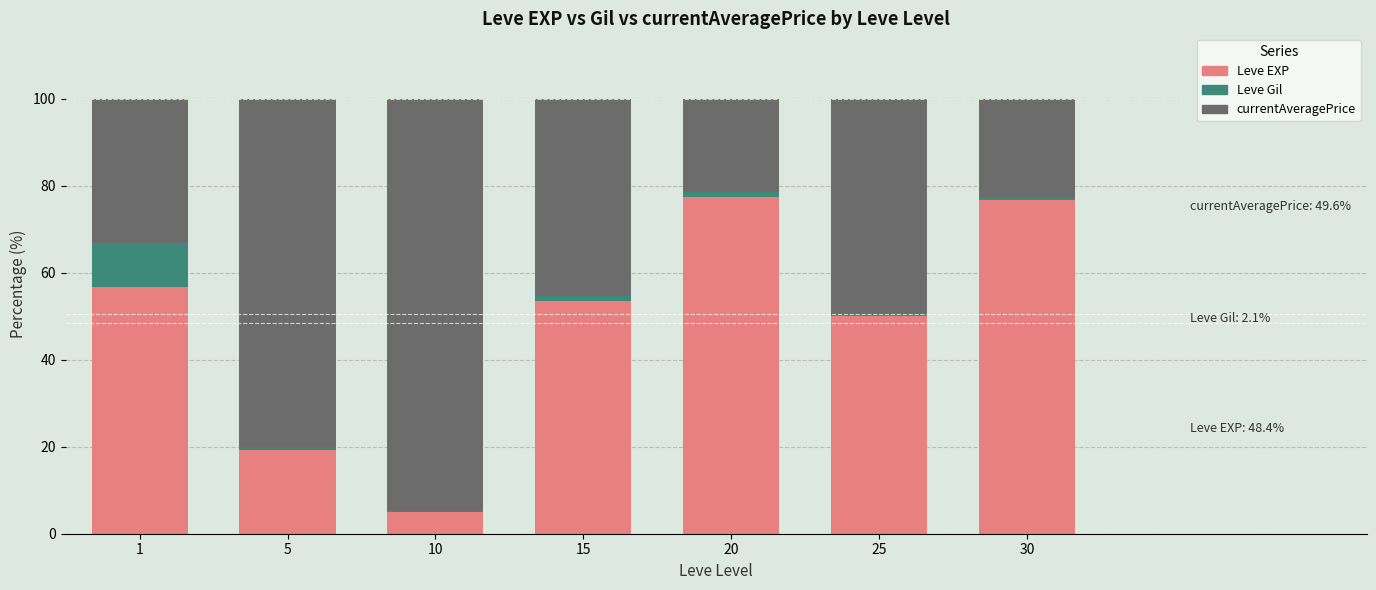

What is the total value across all series at 1?

100.0